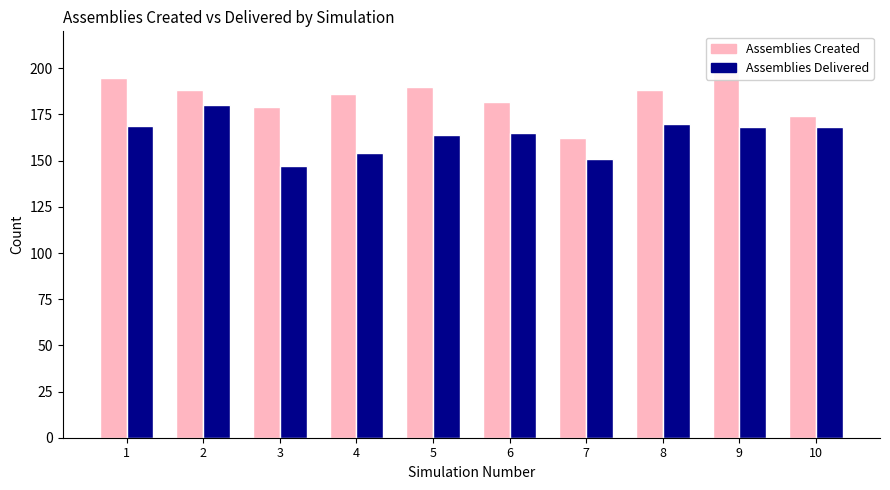

What is the value of the Assemblies Delivered bar at the 10th from the left?

168